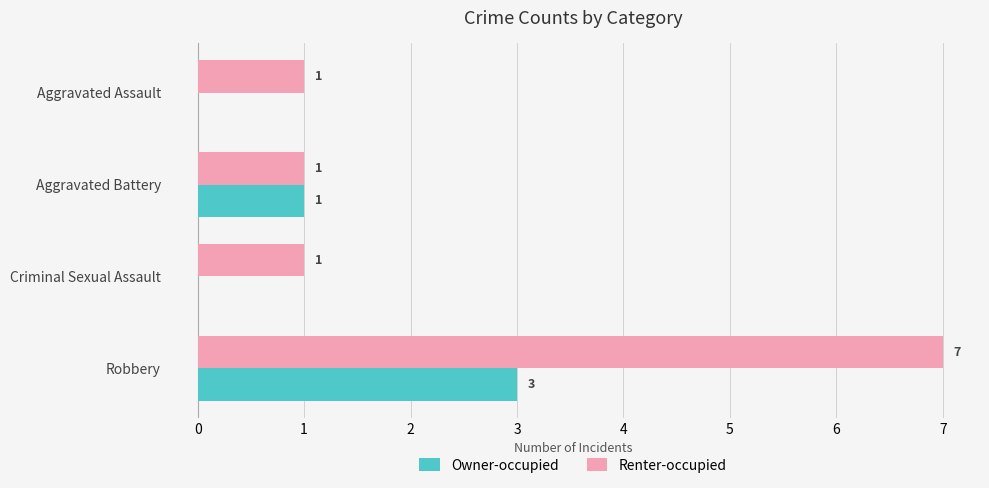

How many series are shown in this chart?

2